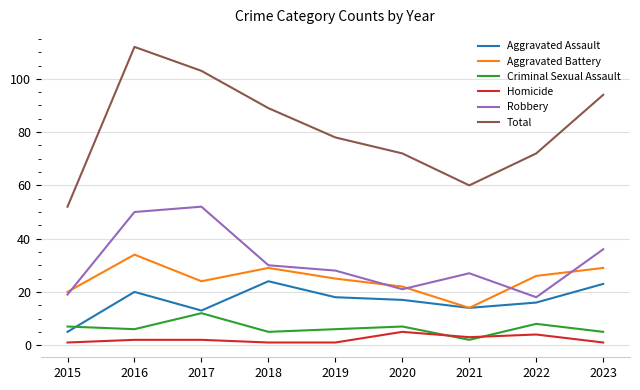

Which series has the largest range (max minus min)?

Total